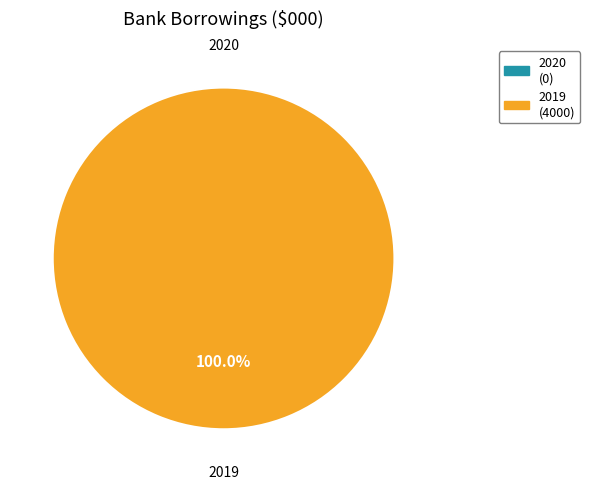

What is the smallest slice in the pie chart?

2020